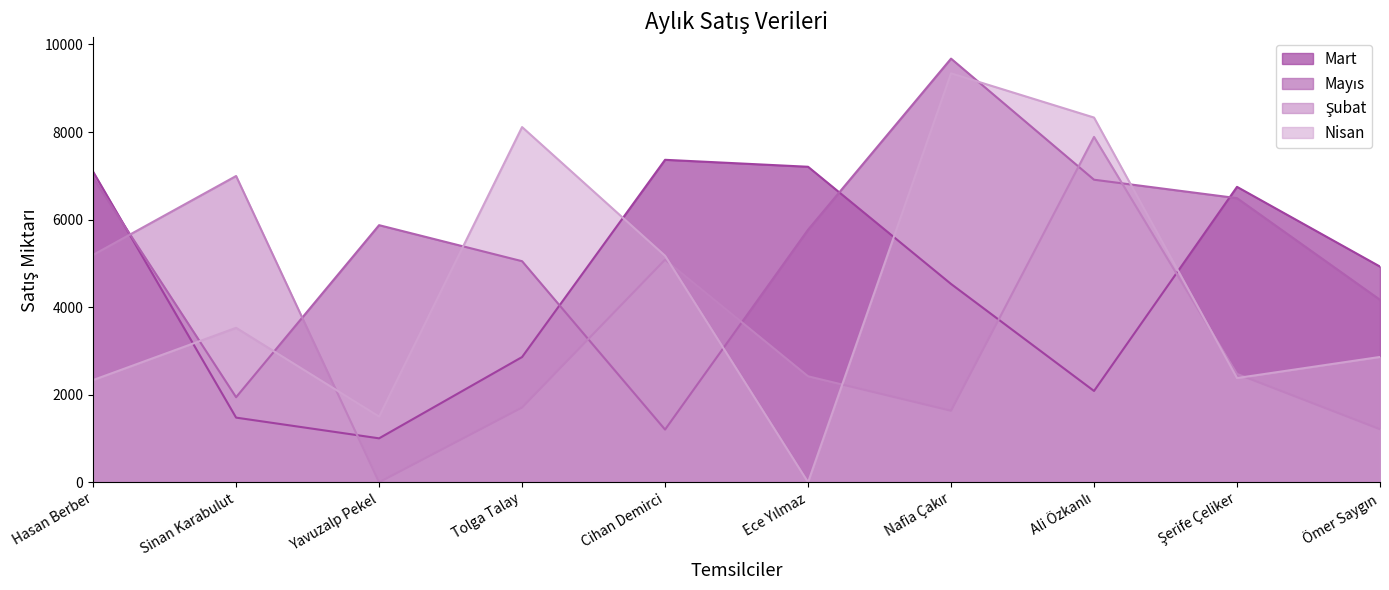

Rank the categories by Mart value from lowest to highest.

Yavuzalp Pekel, Sinan Karabulut, Ali Özkanlı, Tolga Talay, Nafia Çakır, Ömer Saygın, Şerife Çeliker, Hasan Berber, Ece Yılmaz, Cihan Demirci